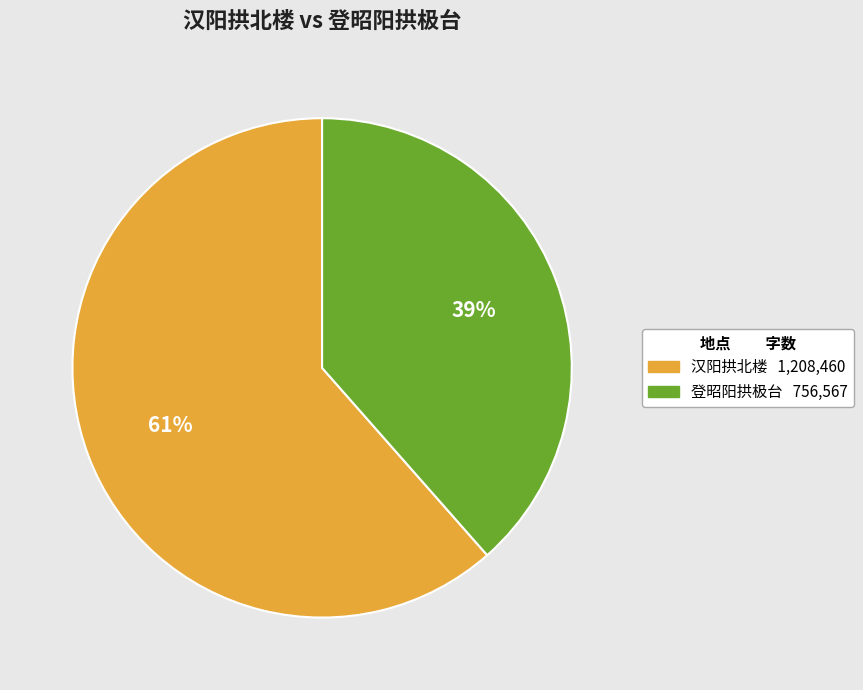

Is it true that 汉阳拱北楼 is 53% of the pie?

False